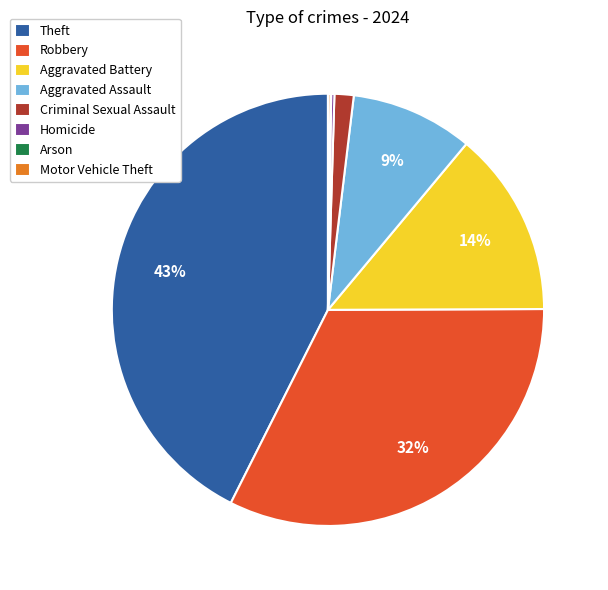

To the nearest percent, what is the difference between the largest and smallest slice percentages?

43%